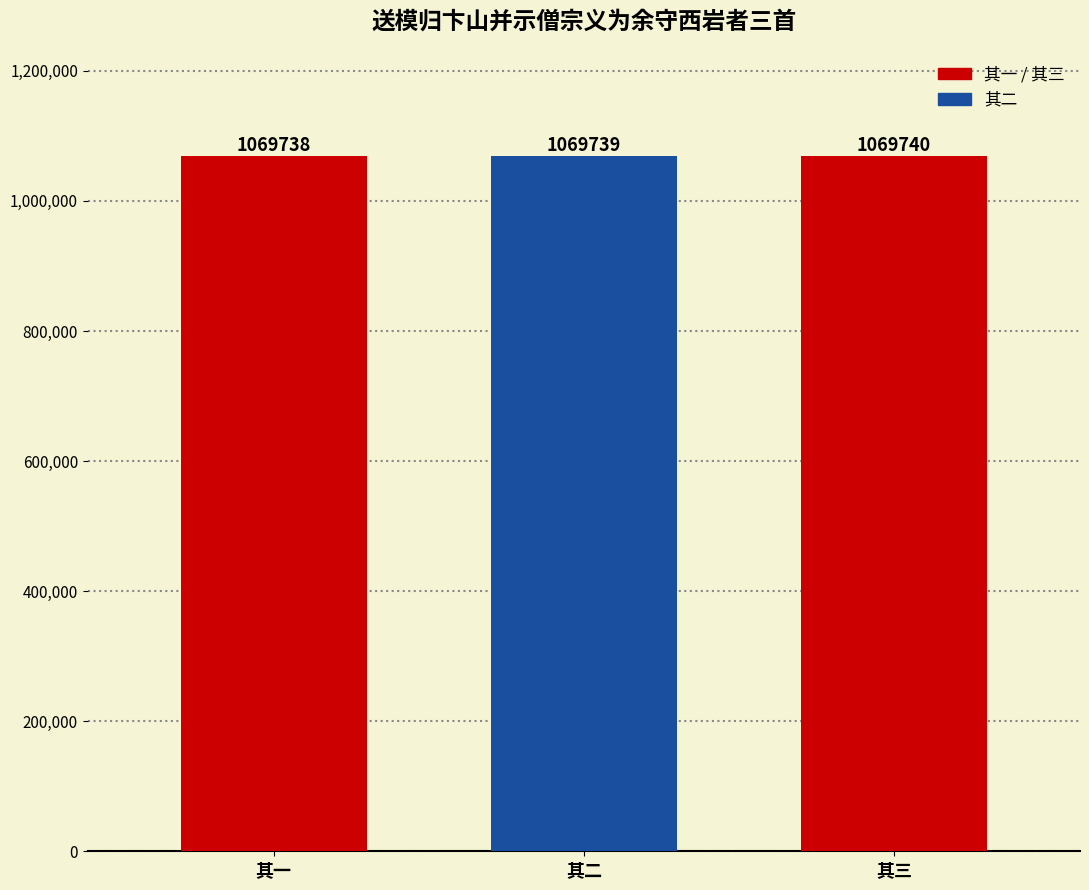

How many values are below 1069739?

1